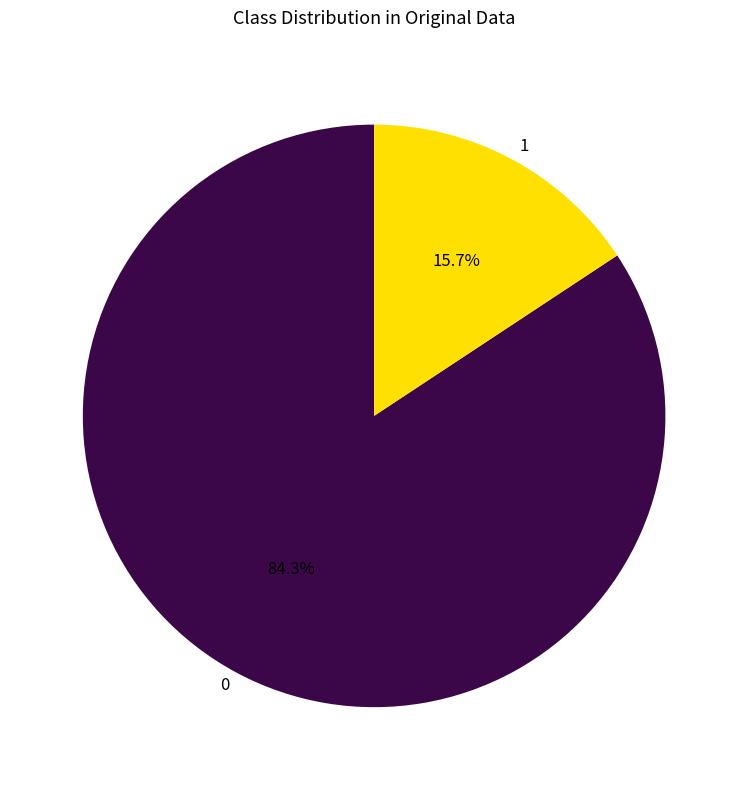

Which category has the smallest portion of the pie?

1